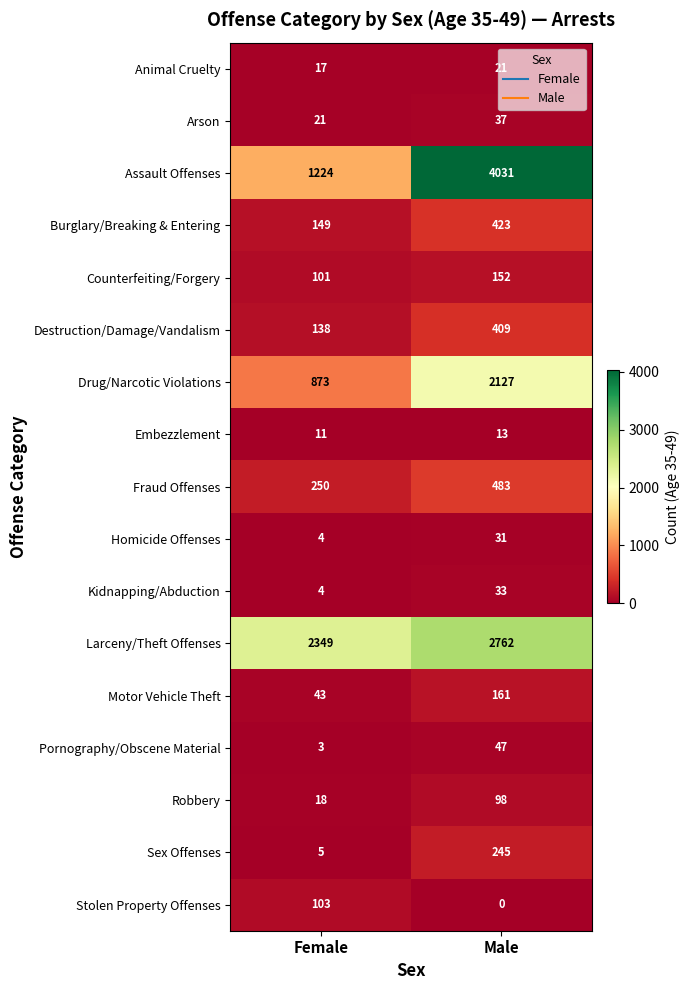

Which category has the highest value across all series?

Male